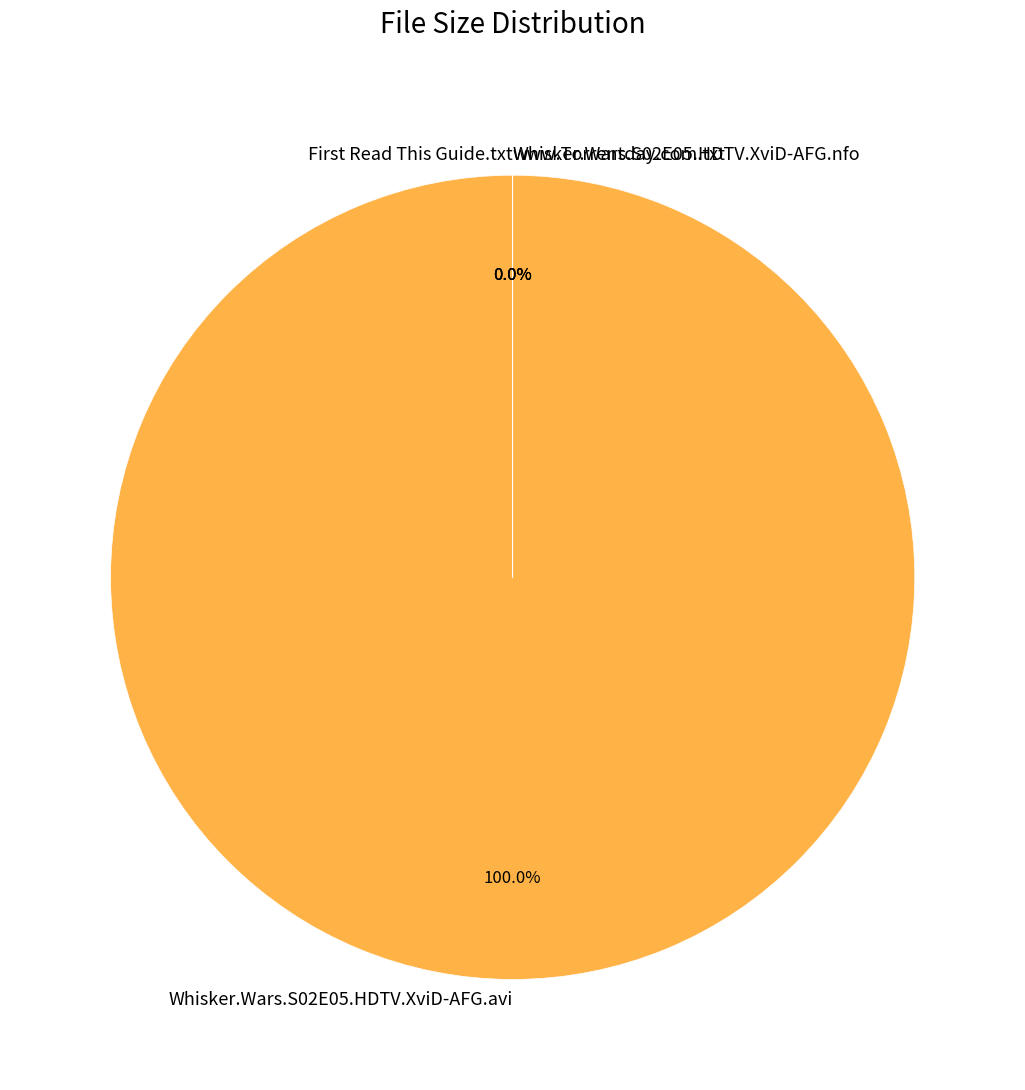

Does any single category account for the majority?

Yes